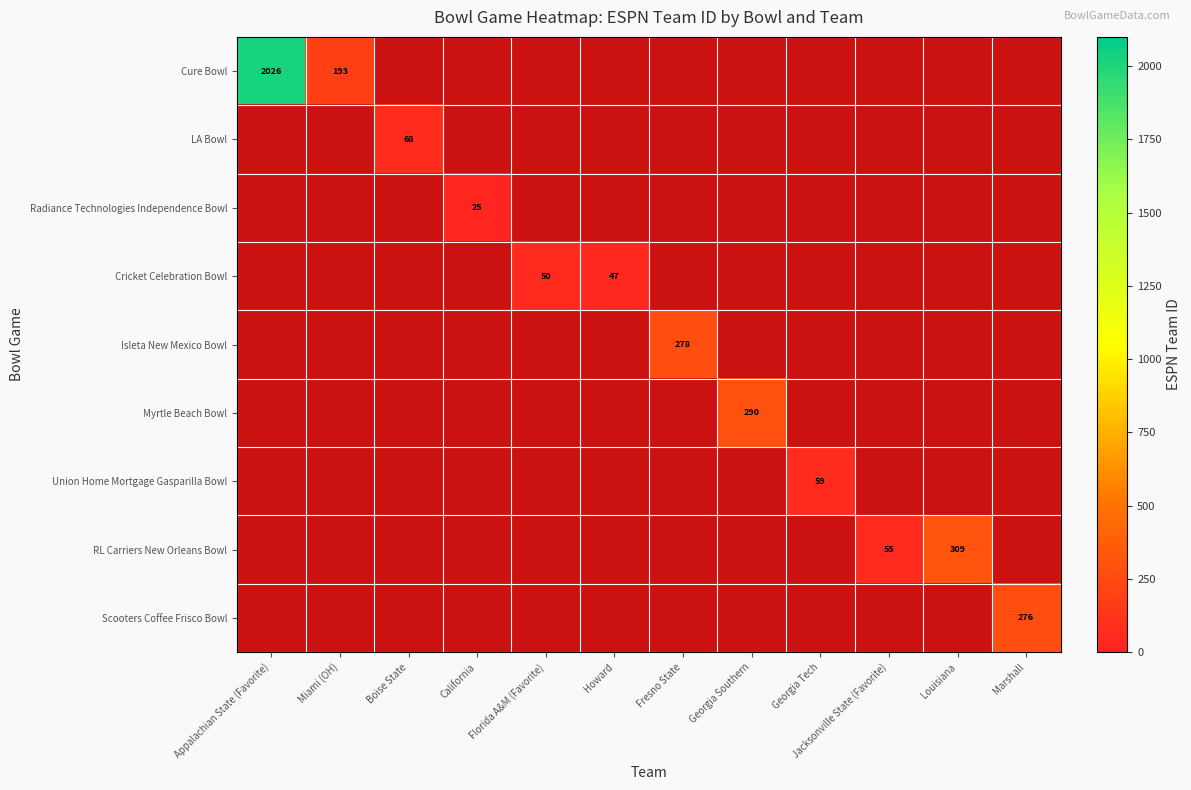

How many categories are shown in the chart?

12